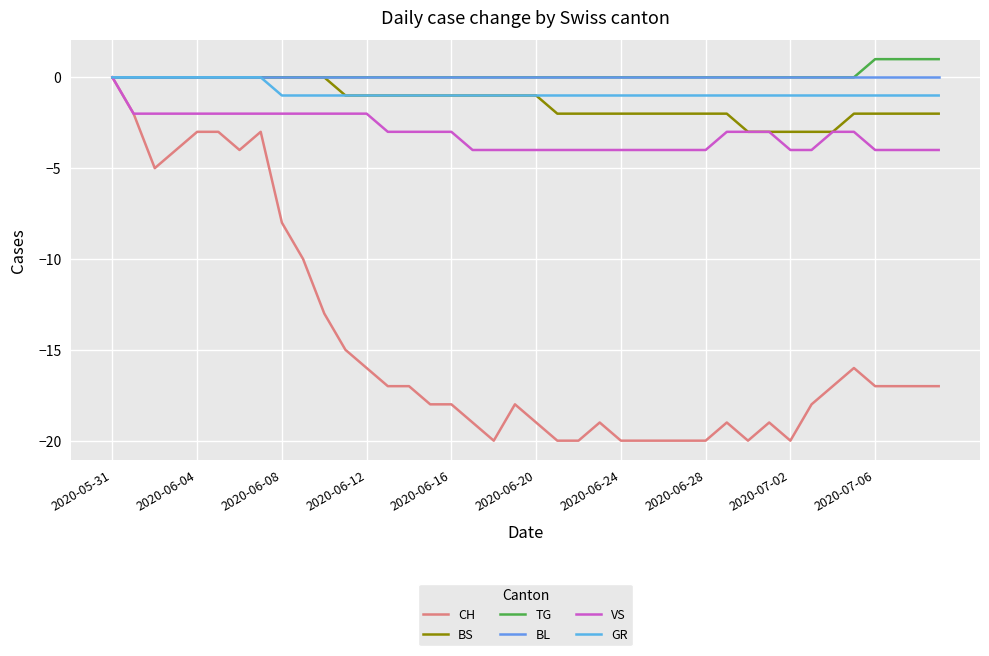

At which label does CH reach its peak?

2020-05-31